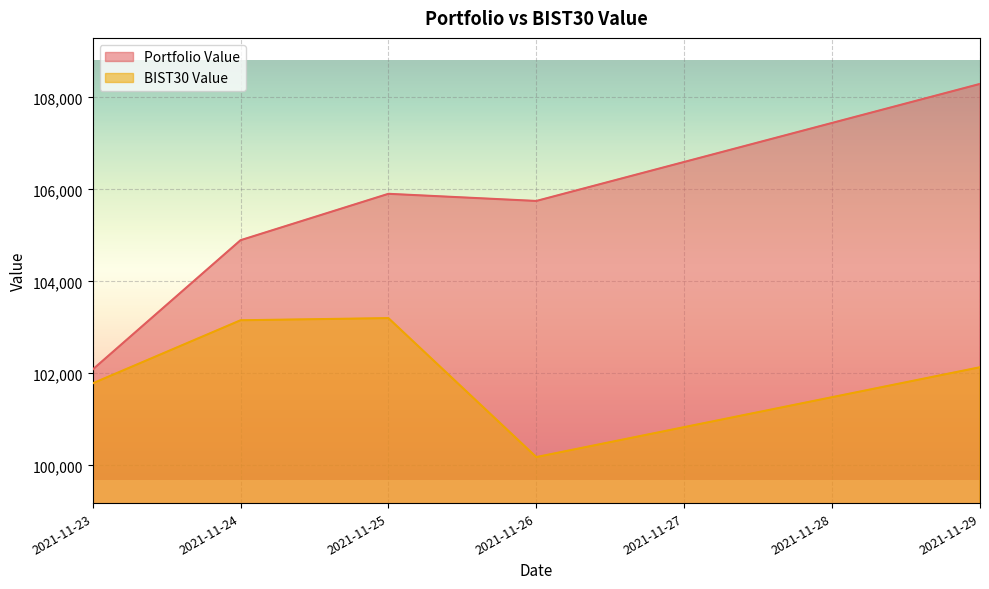

What is the value of the BIST30 Value point at the 4th from the left?

100183.2